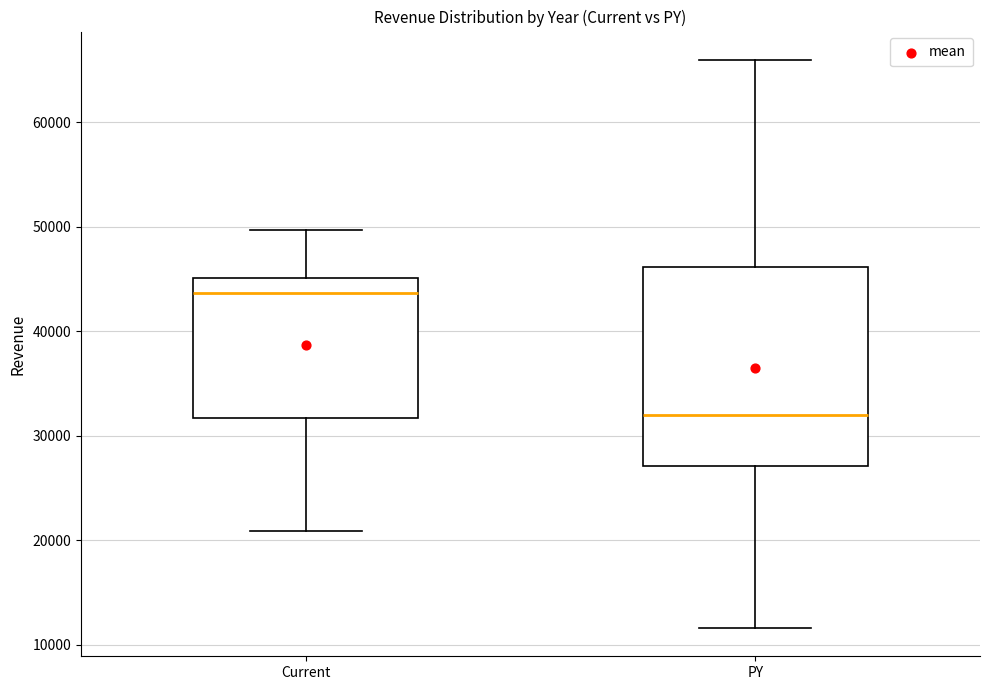

Reading left to right, transcribe this box plot: for each box, give where its median line is, the range the box spans, and where its two whiskers end, as read against the y-axis. The values are not printed on the chart, so give them approximately, as read against the axis.

Current: median 44000, box 32000 to 45000, whiskers 21000 to 50000
PY: median 32000, box 27000 to 46000, whiskers 12000 to 66000